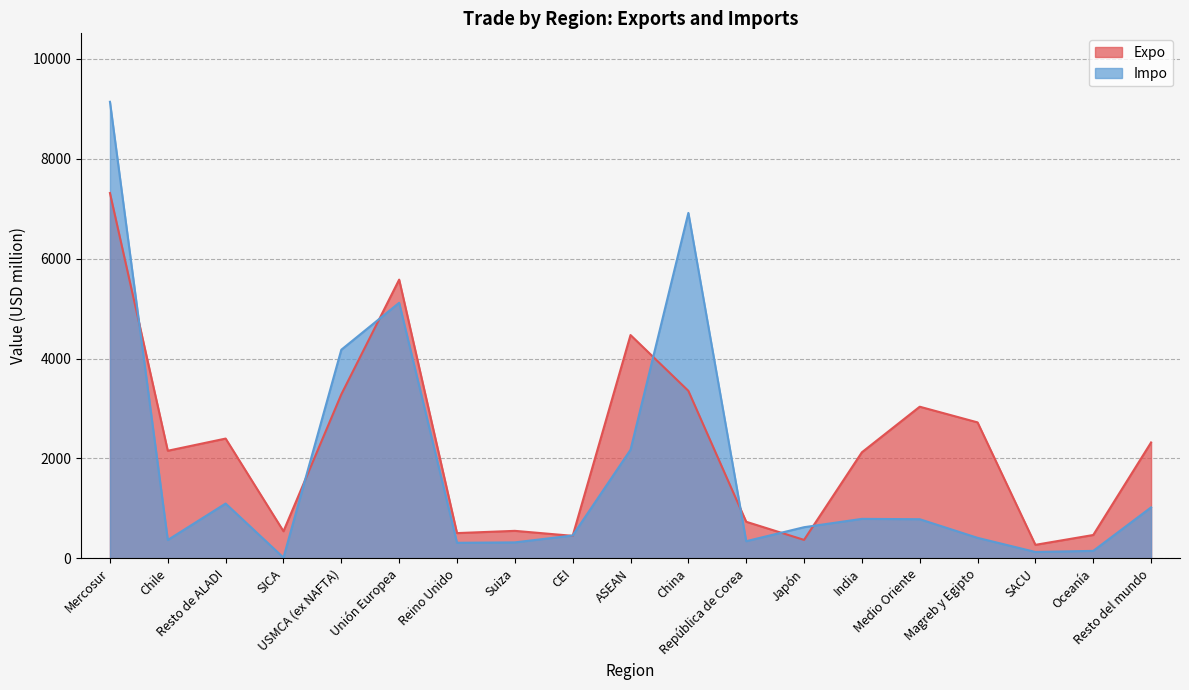

Where is the first local minimum for Impo?

Chile